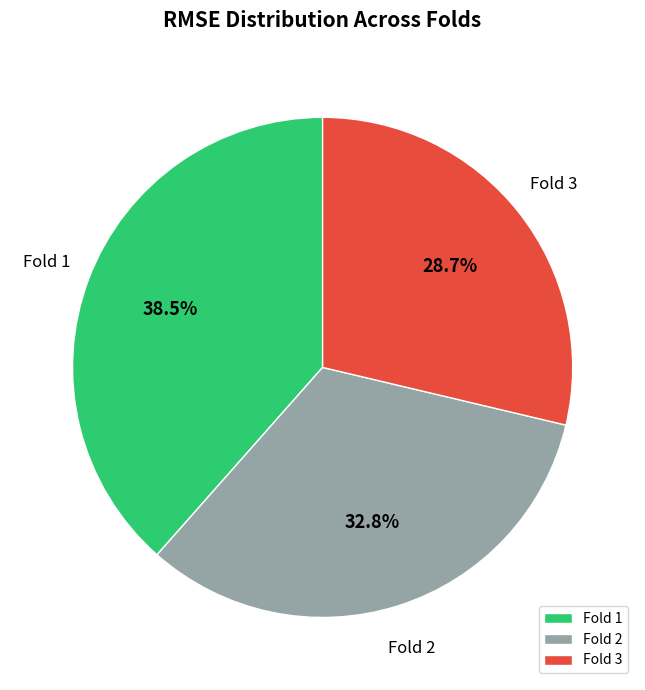

To the nearest percent, what is the difference between the largest and smallest slice percentages?

10%